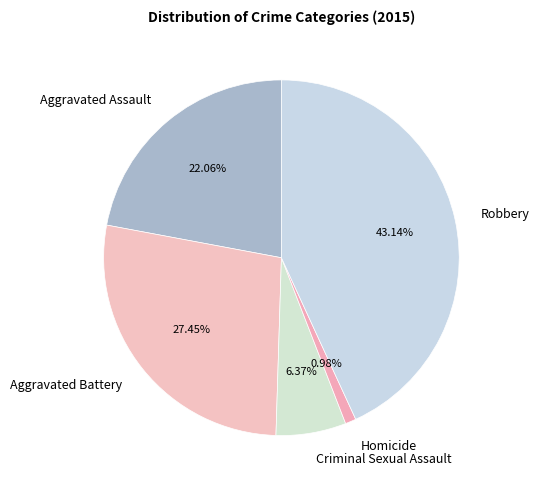

What percentage is the Aggravated Battery slice, to the nearest percent?

27%